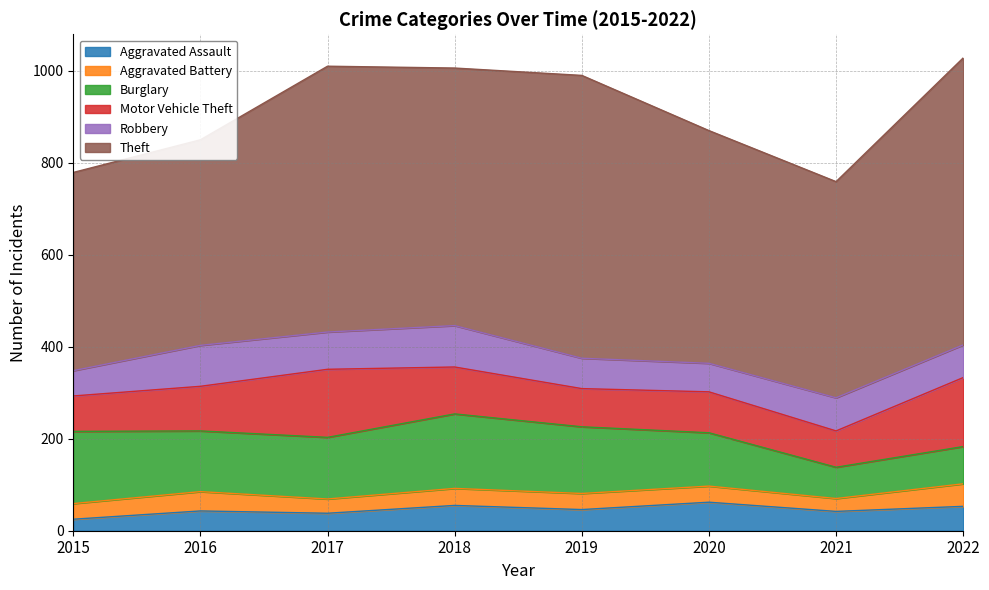

Which series has the largest range (max minus min)?

Theft